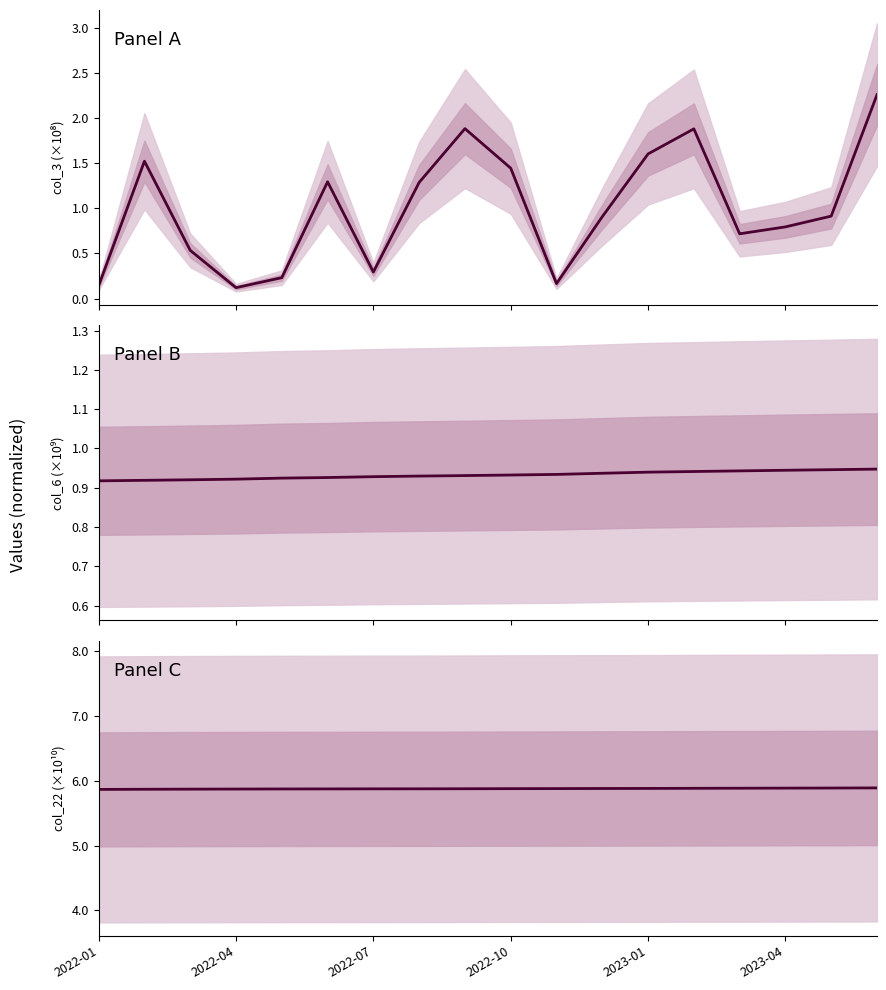

What is the total value across all series at 13?

8.7